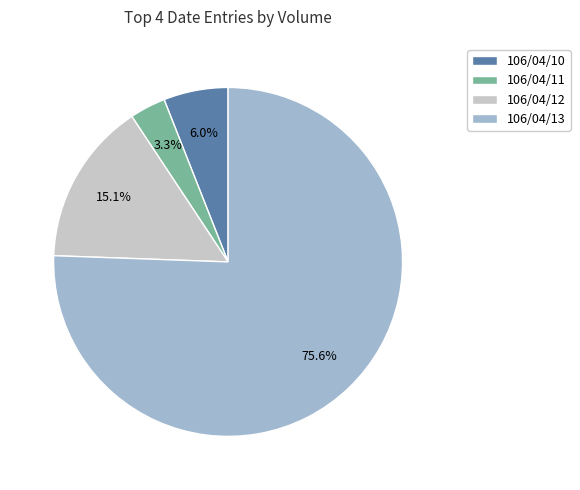

Between 106/04/12 and 106/04/13, which is larger?

106/04/13